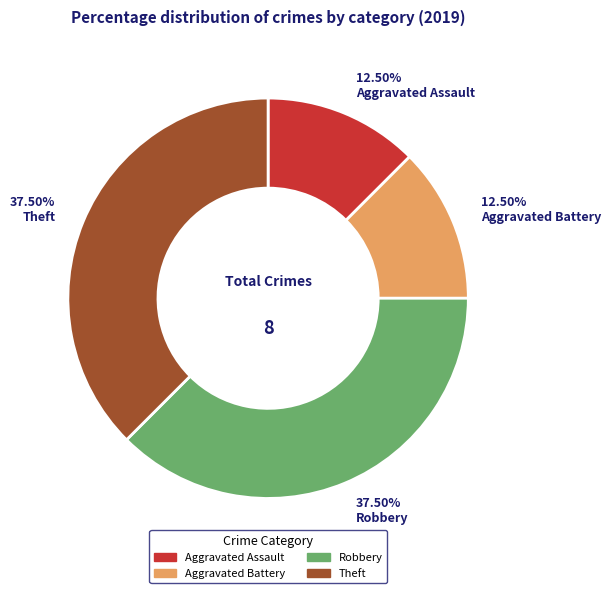

To the nearest percent, what is the average slice percentage?

25%